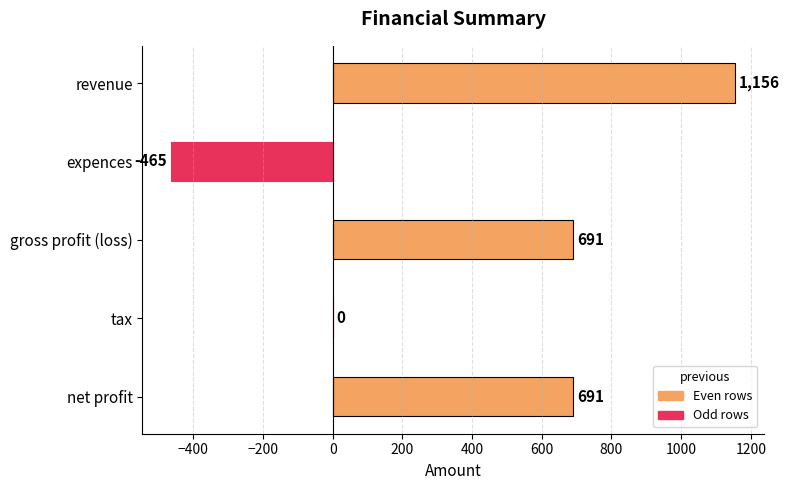

Is it true that the value at tax is 0?

True